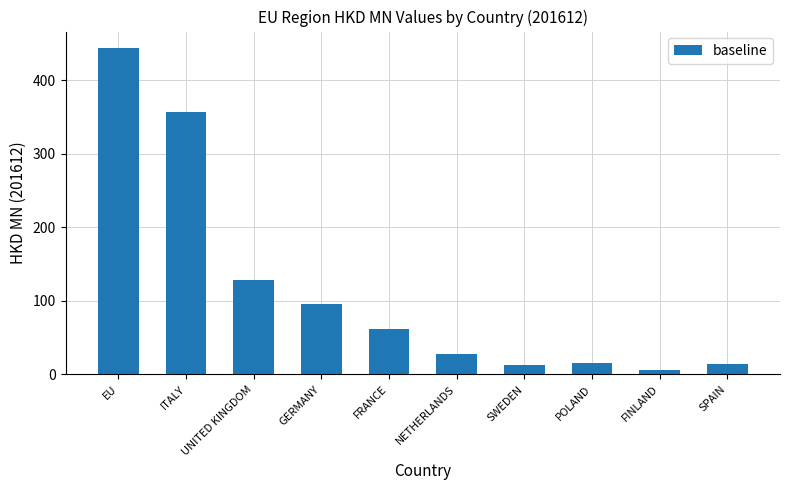

What is the ratio of the value at ITALY to the value at SPAIN?

25.7